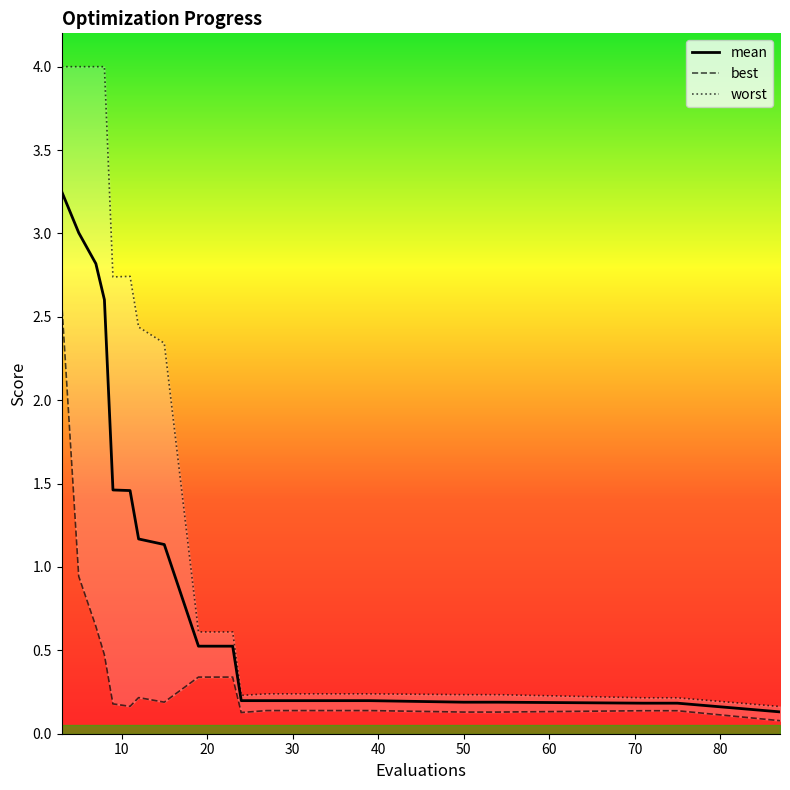

Which has a higher value, 12 or 71?

12